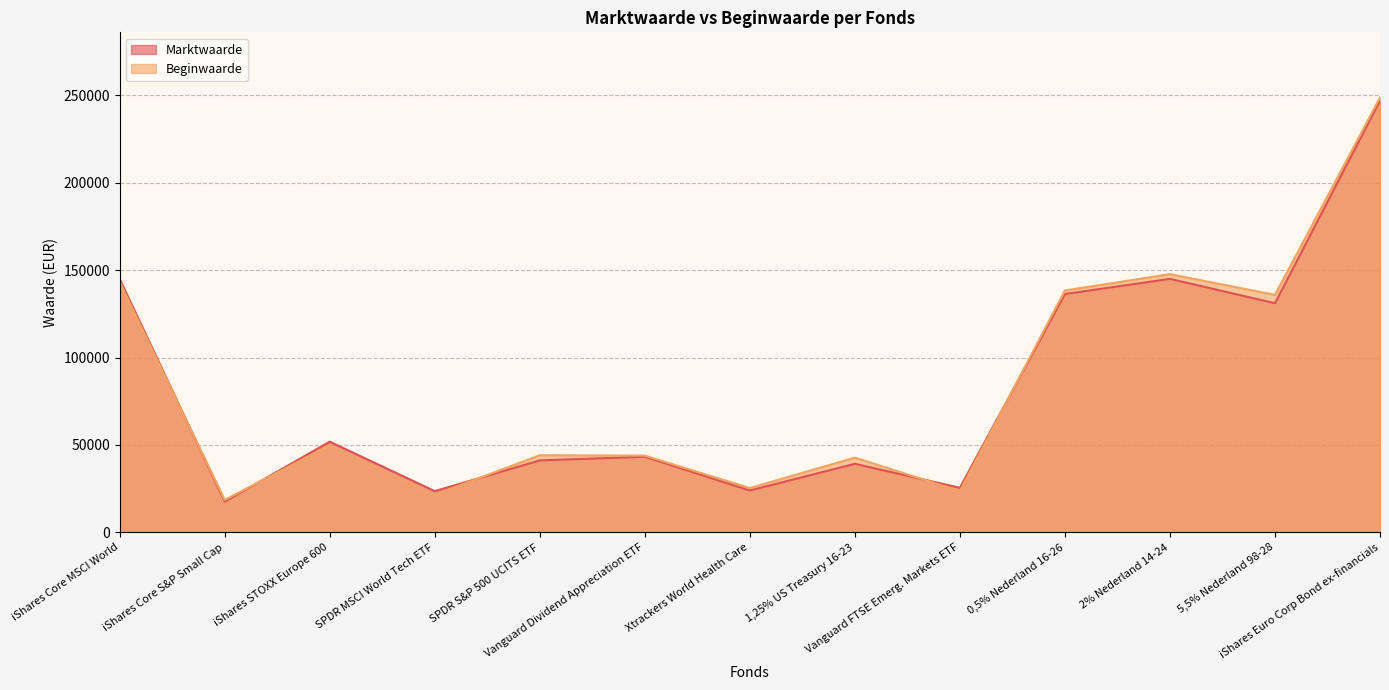

How many times do Marktwaarde and Beginwaarde cross each other?

5